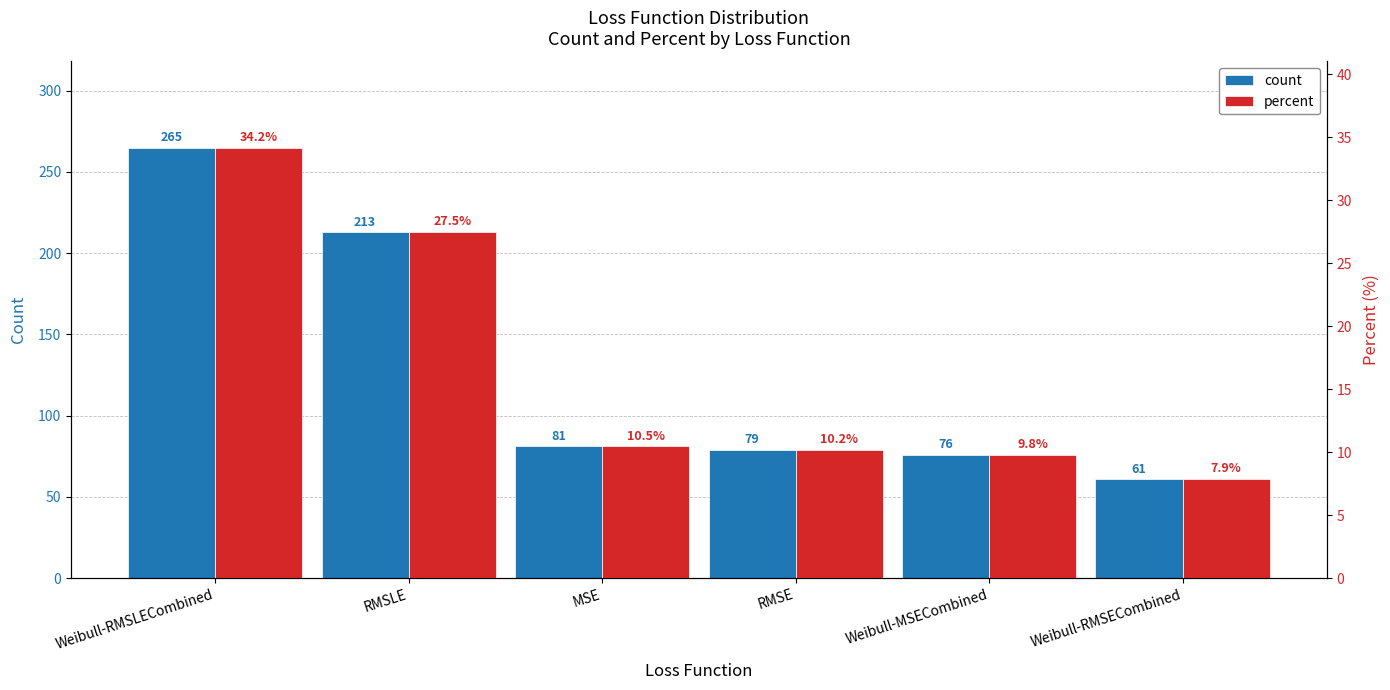

Reading left to right, list all the values displayed in this chart.

count: 265.0	213.0	81.0	79.0	76.0	61.0
percent: 34.2	27.5	10.5	10.2	9.8	7.9